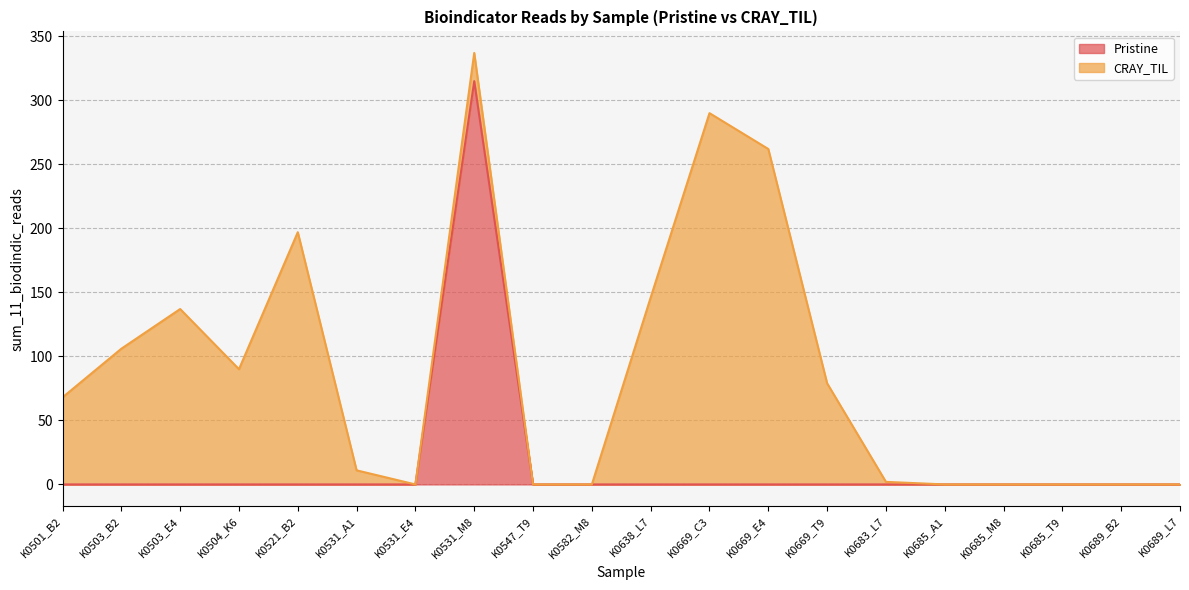

Reading right to left, transcribe all the data shown in this chart.

K0689_L7=0	K0689_B2=0	K0685_T9=0	K0685_M8=0	K0685_A1=0	K0683_L7=0	K0669_T9=0	K0669_E4=0	K0669_C3=0	K0638_L7=0	K0582_M8=0	K0547_T9=0	K0531_M8=315	K0531_E4=0	K0531_A1=0	K0521_B2=0	K0504_K6=0	K0503_E4=0	K0503_B2=0	K0501_B2=0